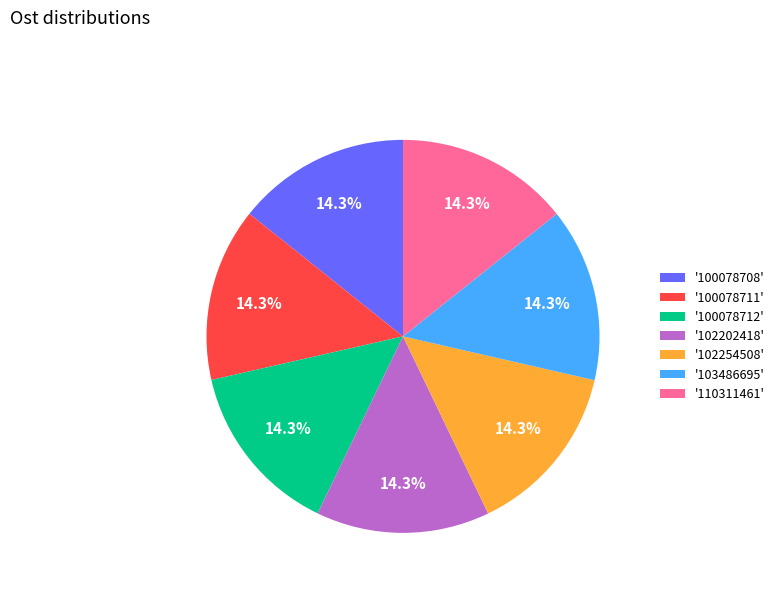

Is '110311461' the majority of the pie?

No